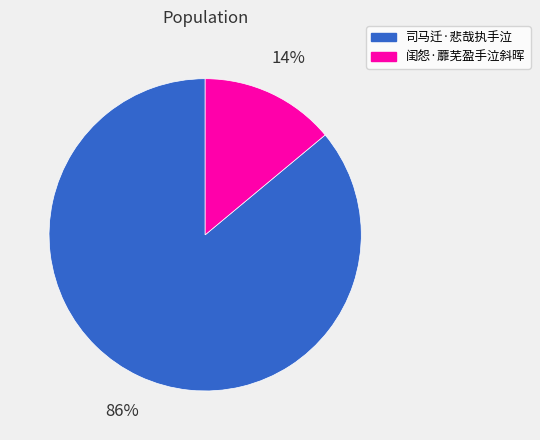

The 司马迁·悲哉执手泣 slice represents 86% of the pie. True or false?

True